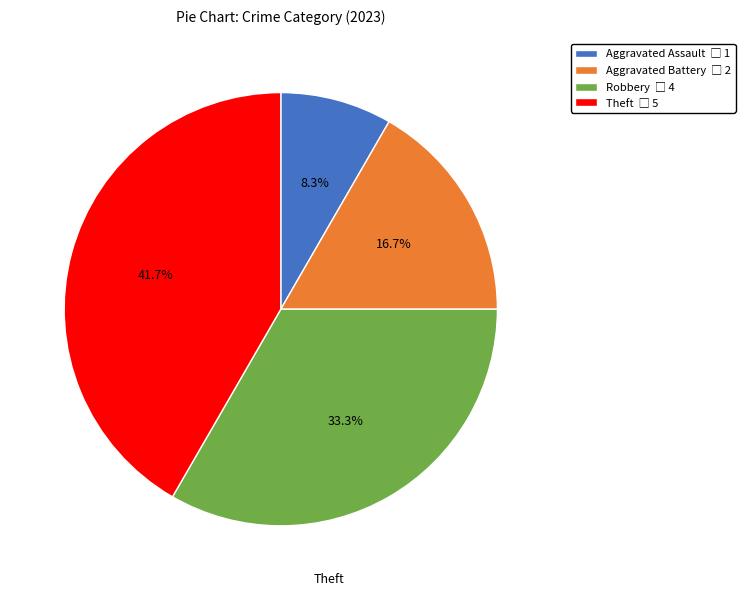

Is it true that Aggravated Battery is 17% of the pie?

True